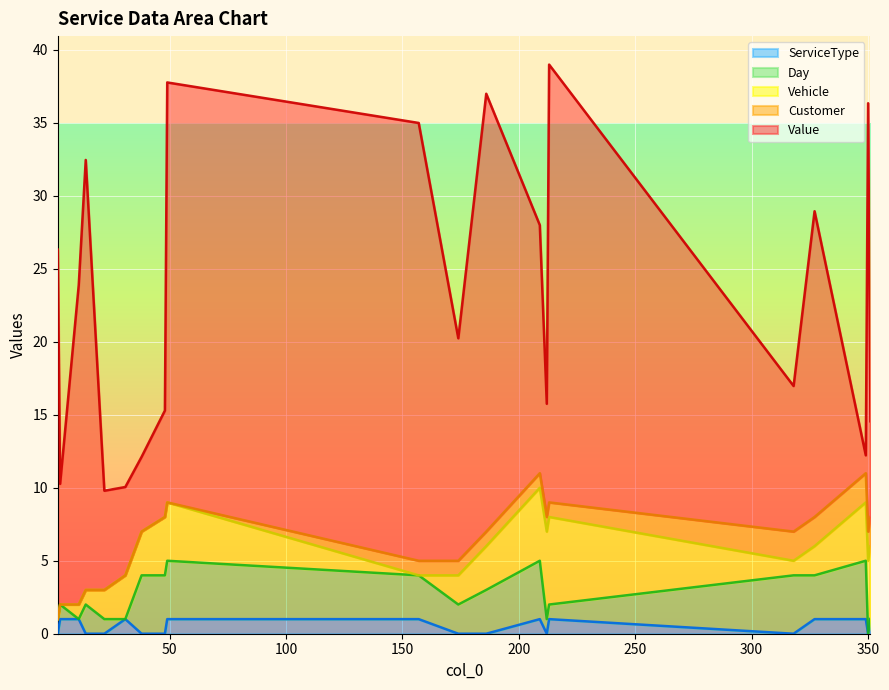

What is the maximum value for ServiceType?

1.0